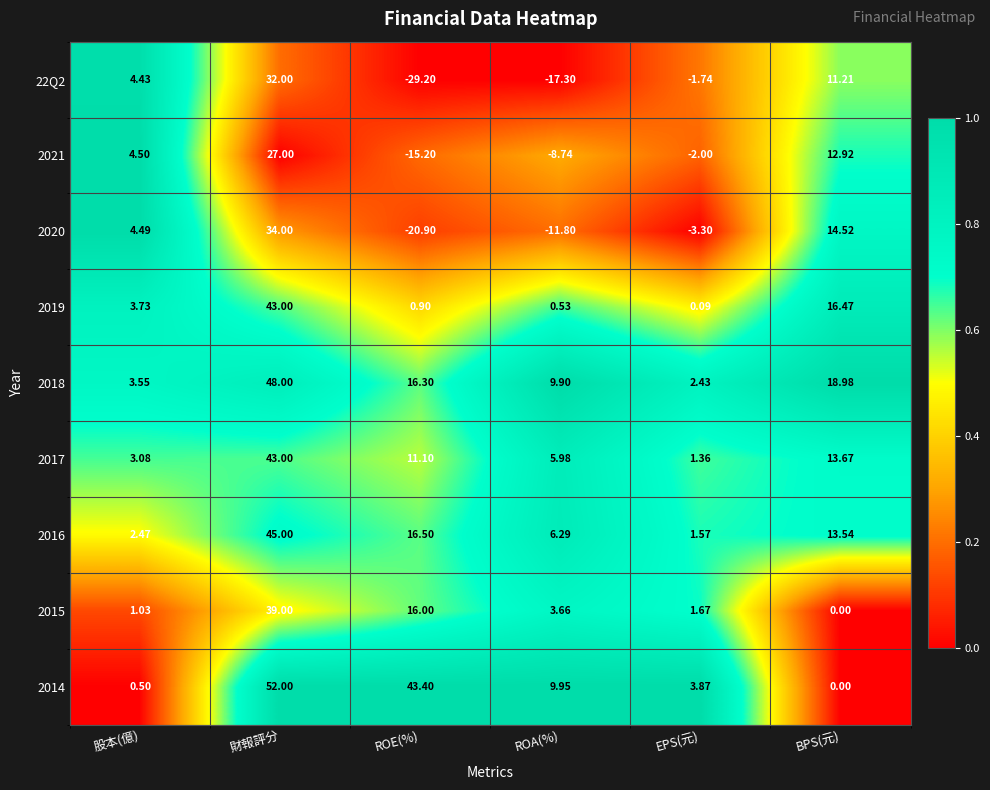

Which series has the largest total across all categories?

2014